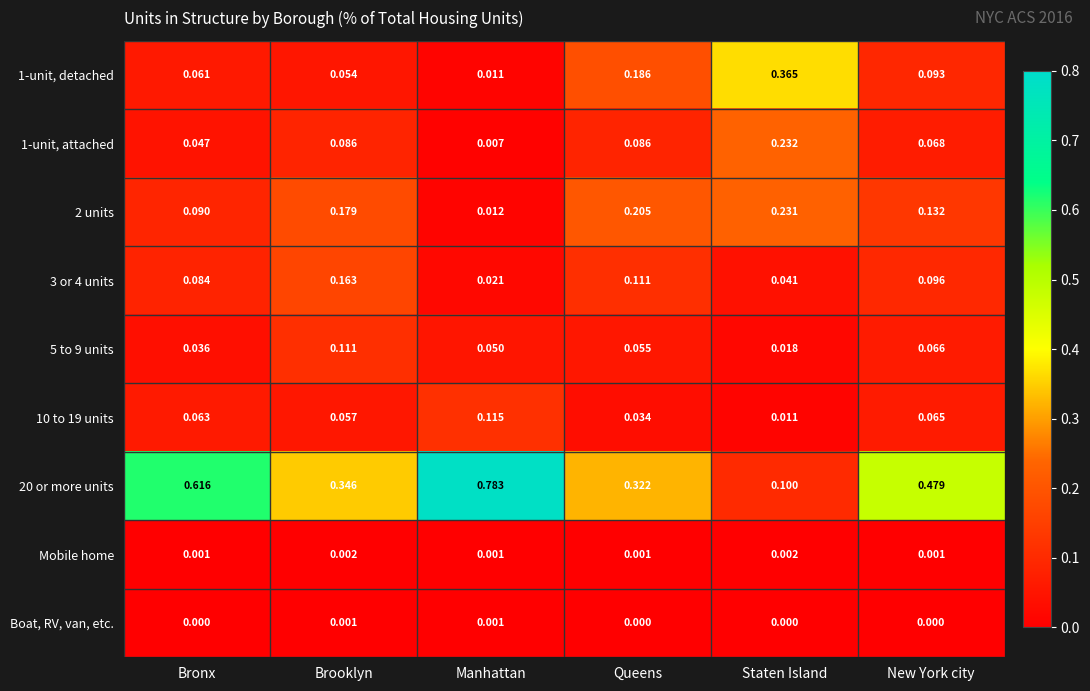

Where is 10 to 19 units nearest to the value 0?

Staten Island